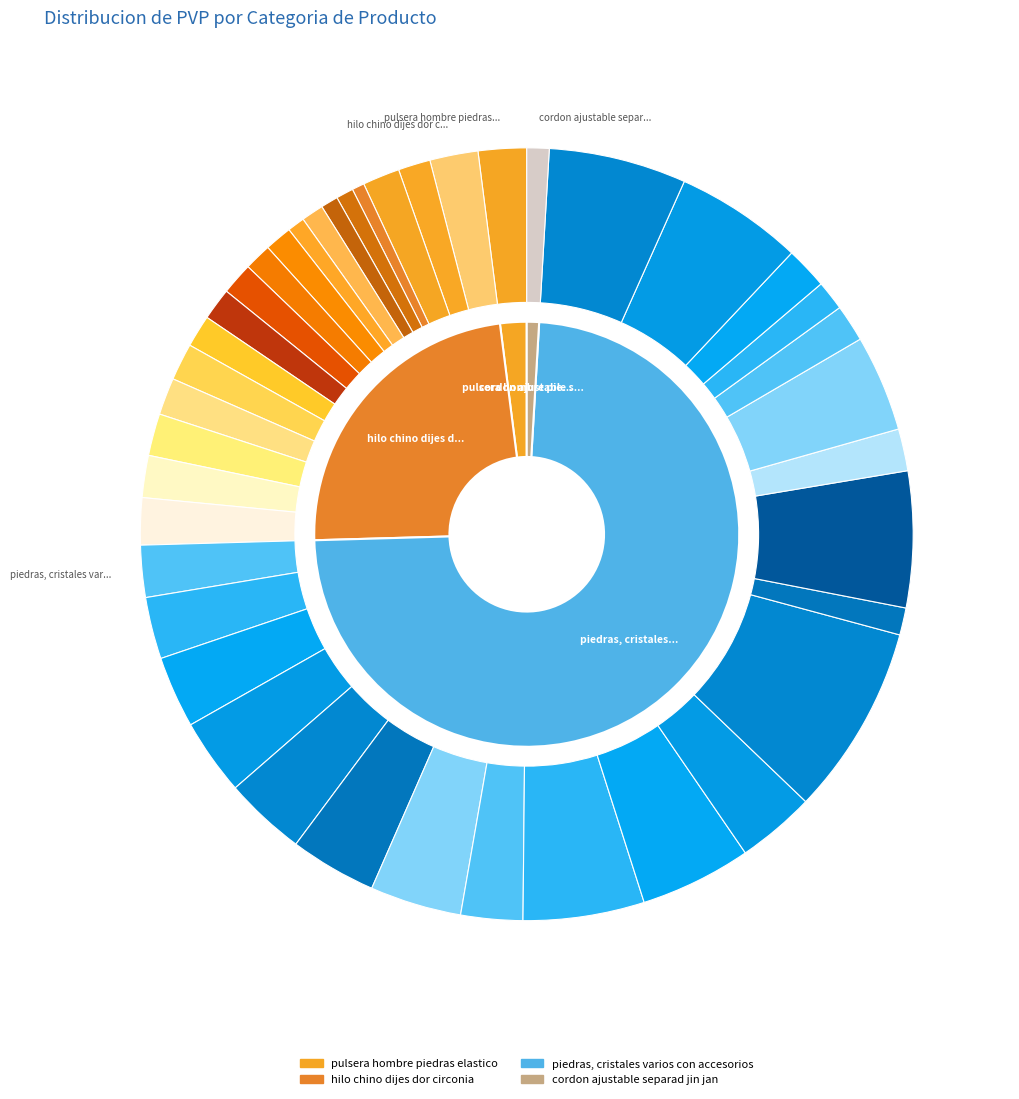

How many slices are in this pie chart?

4